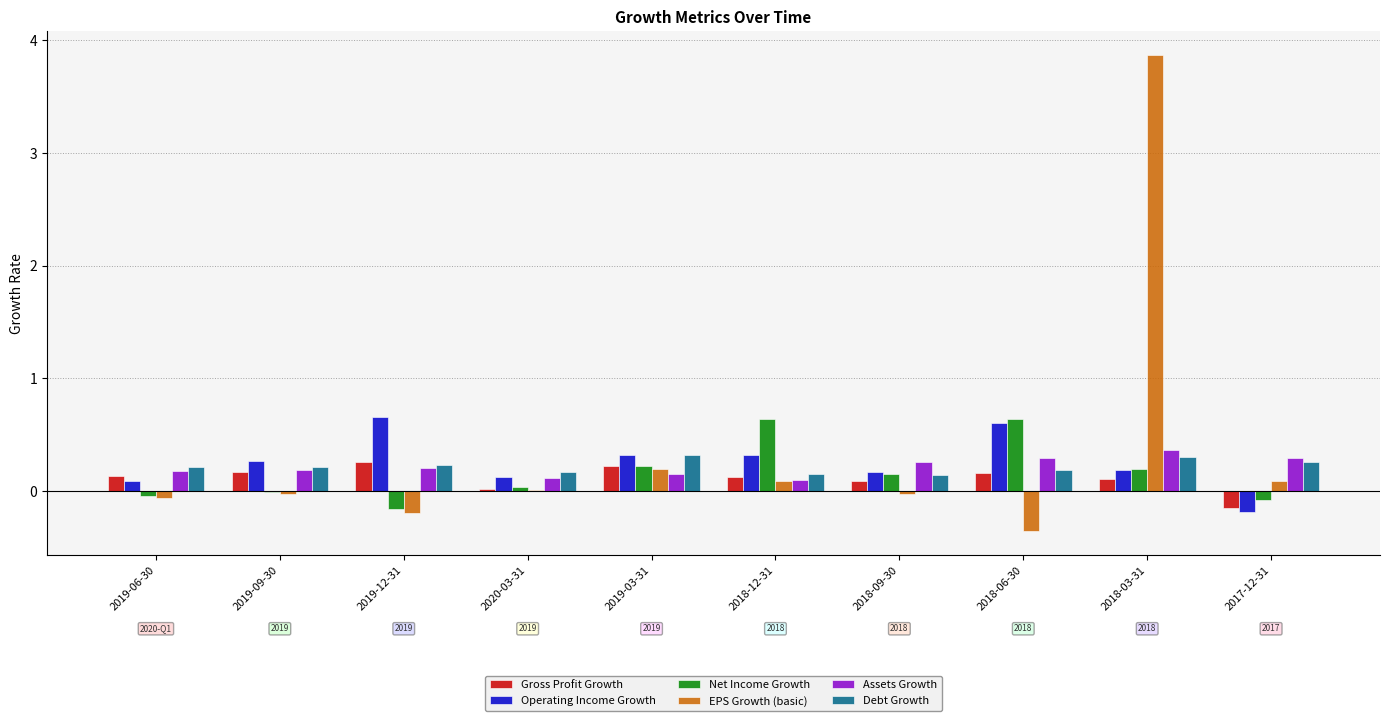

What is the greatest value displayed?

3.9